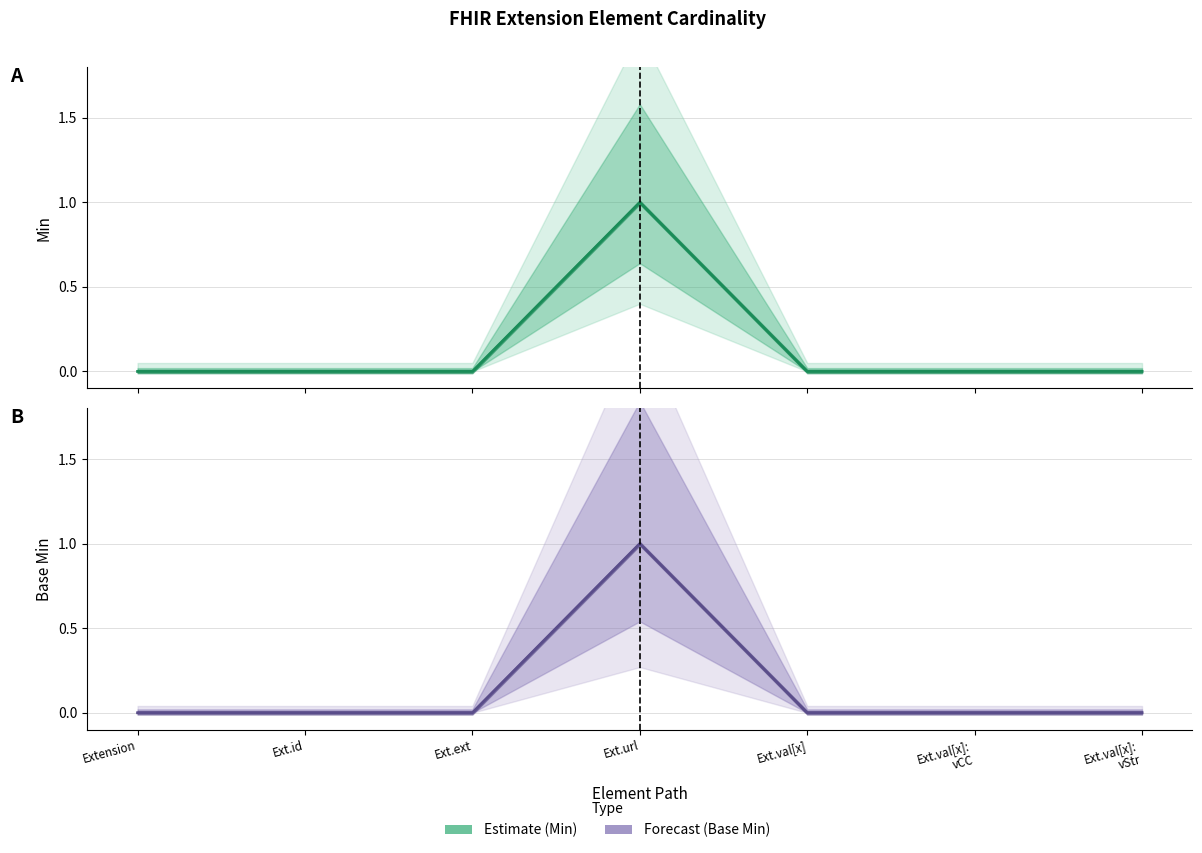

Rank the categories by Estimate value from highest to lowest.

Ext.url, Extension, Ext.id, Ext.ext, Ext.val[x], Ext.val[x]:
vCC, Ext.val[x]:
vStr